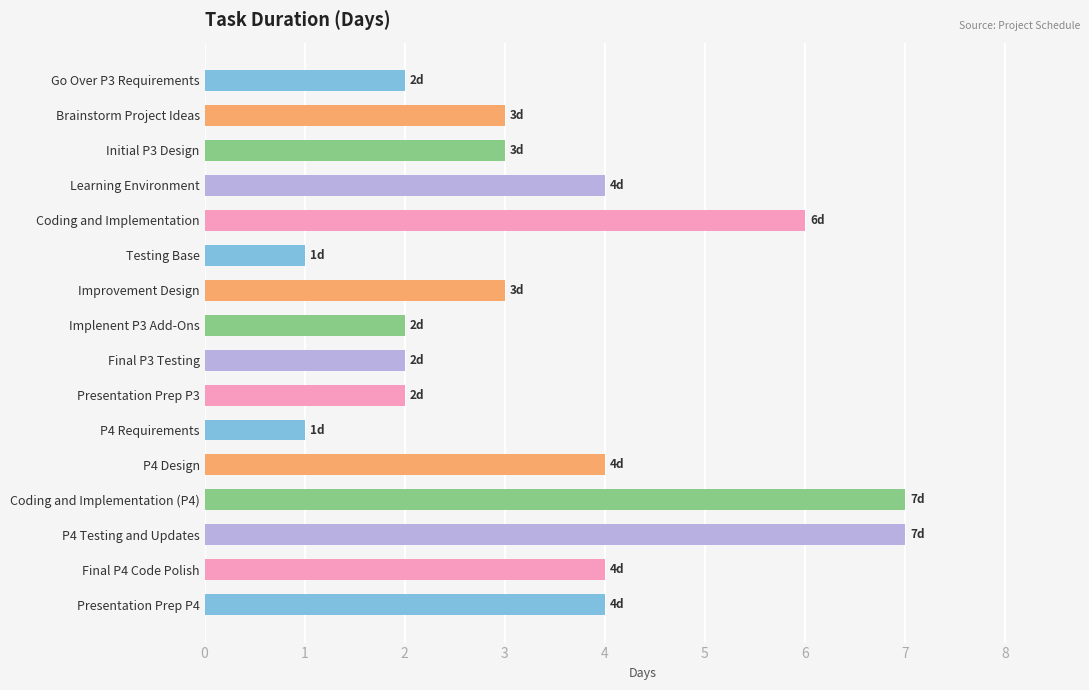

The value at Final P4 Code Polish is 6. True or false?

False